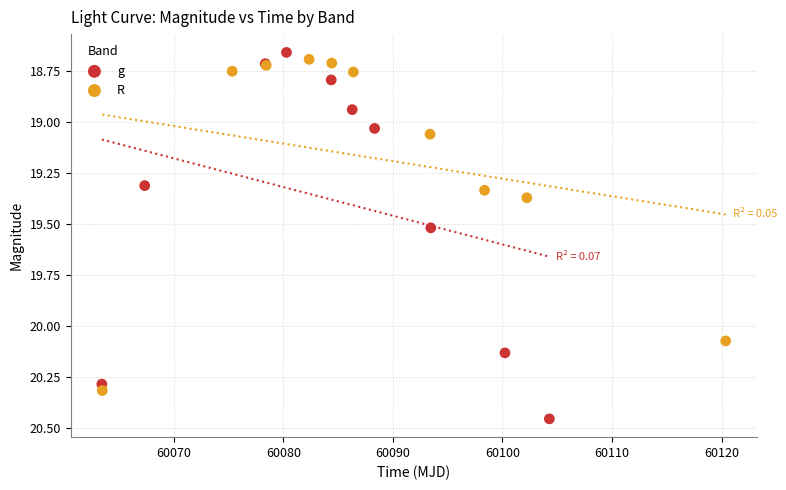

Which series has the widest spread of Y values?

g